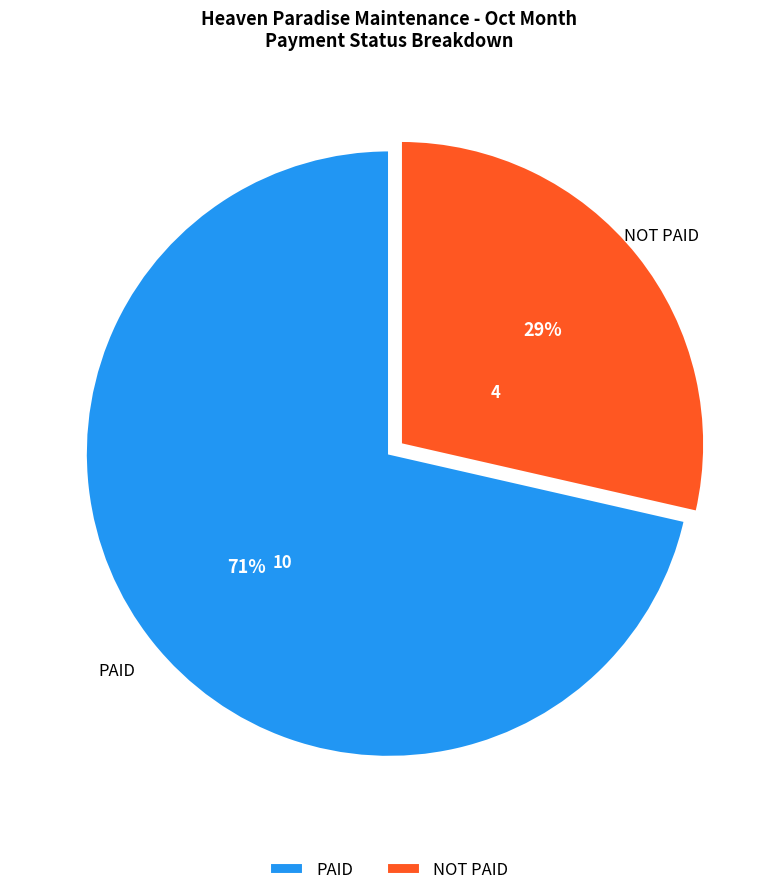

To the nearest percent, what is the combined percentage of PAID and NOT PAID?

100%